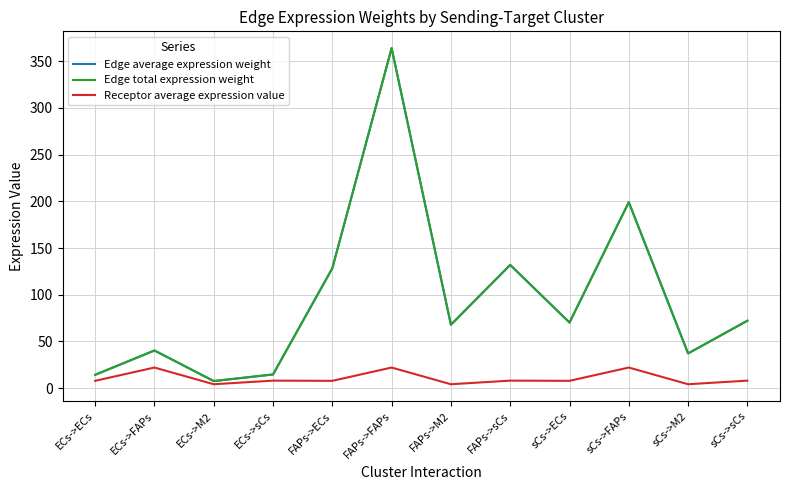

Does the chart display data point markers on the line(s)?

No